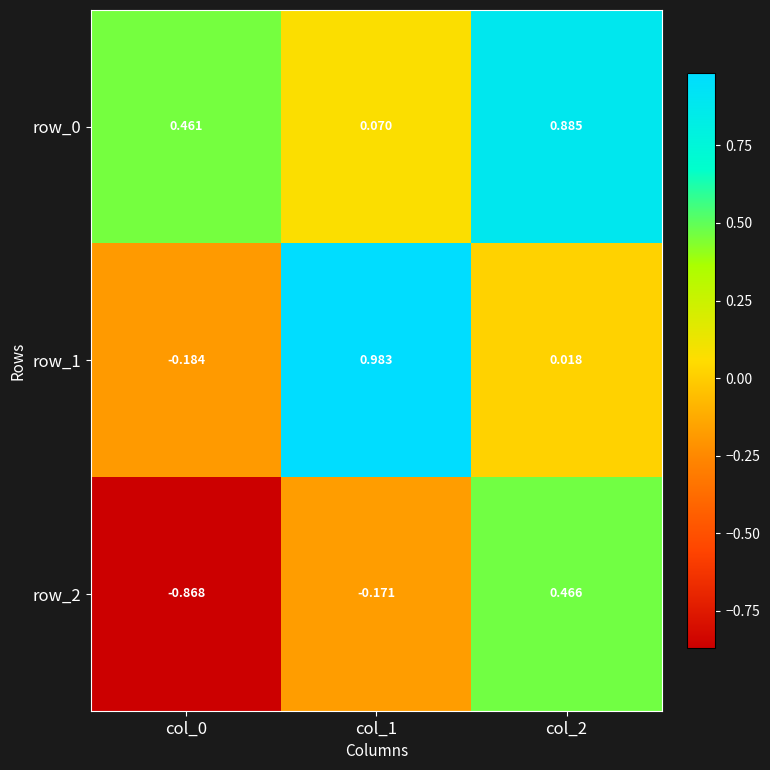

True or false: row_2 has a value of 0.5 at col_2.

True